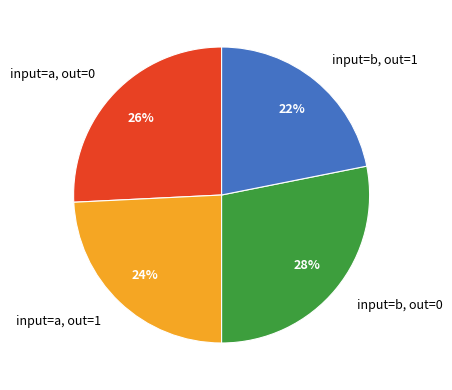

Is it true that input=a, out=1 is 24% of the pie?

True